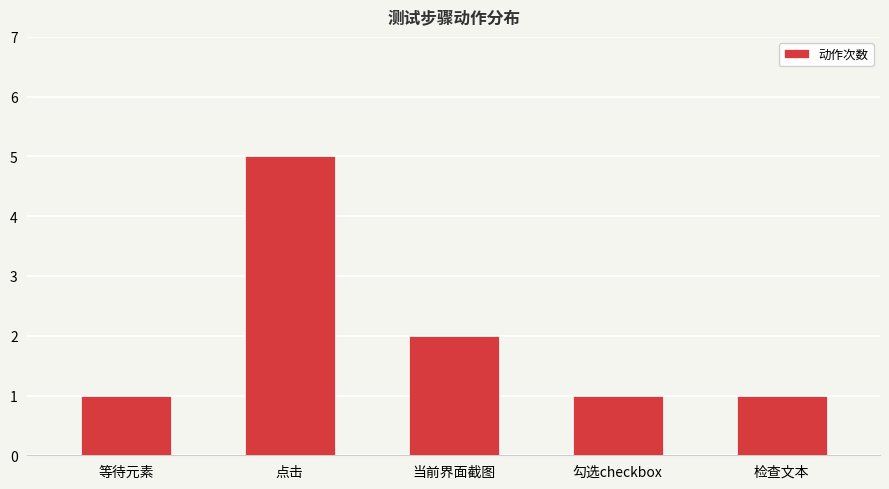

What is the difference between the maximum and minimum values?

4